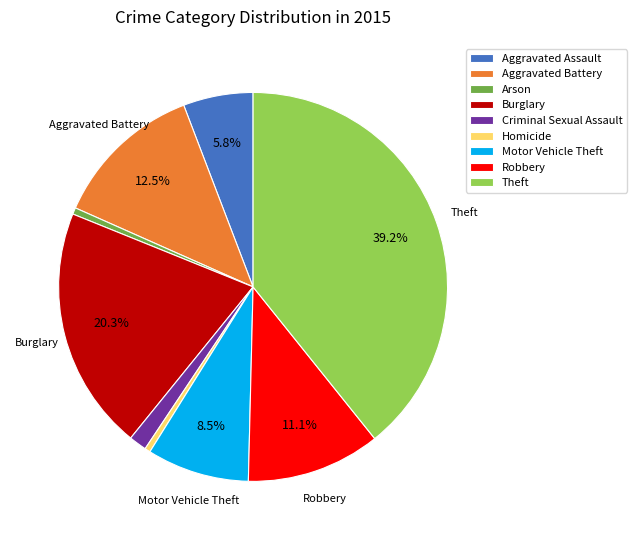

What is the ratio of the value at Robbery to the value at Theft?

0.3